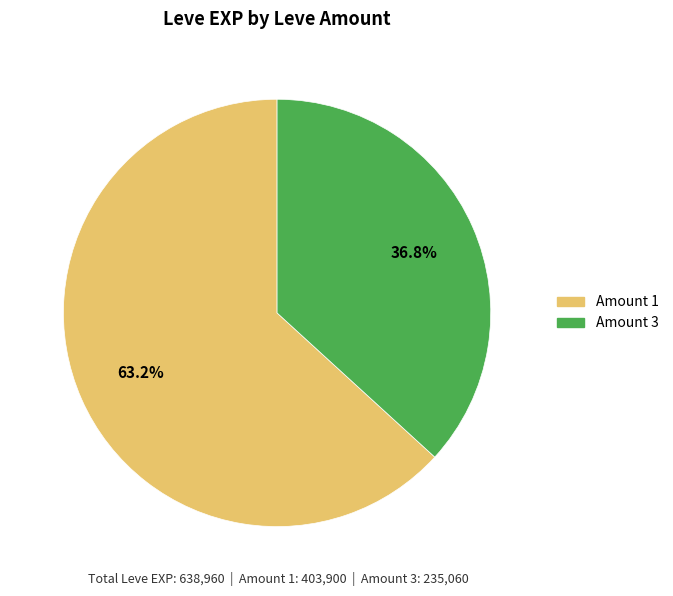

Does any single category account for the majority?

Yes